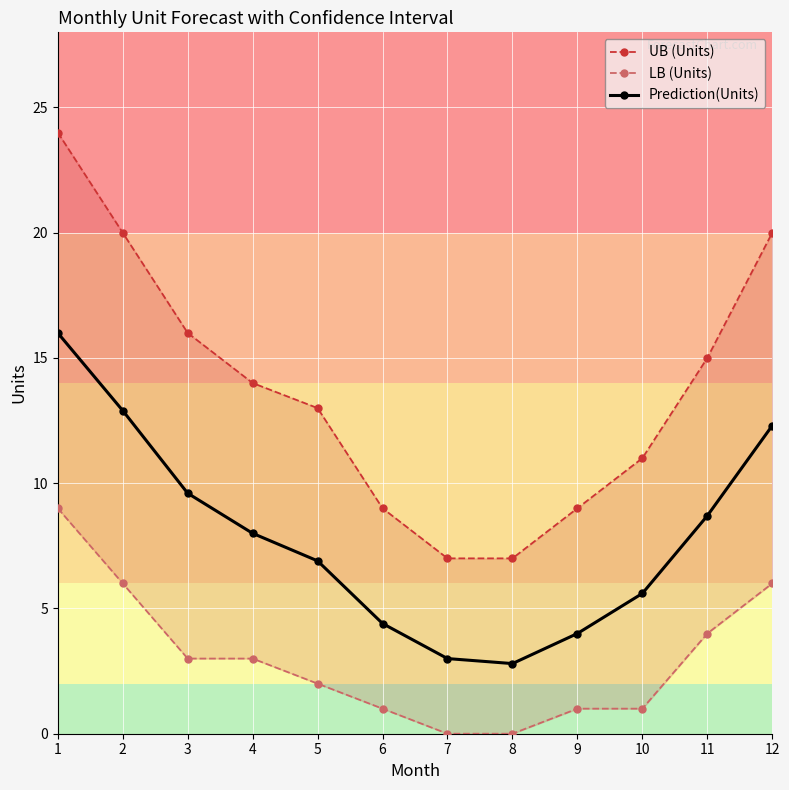

What is the maximum value for LB (Units)?

9.0